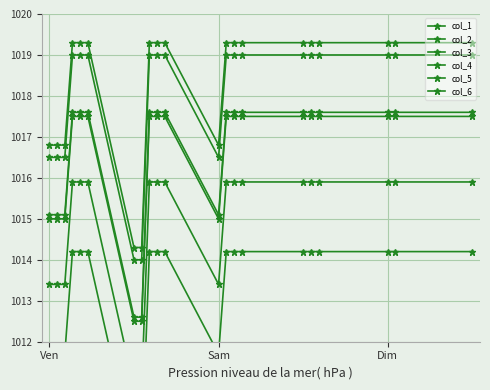

Reading right to left, extract all data points from this chart.

col_1: 1019.0	1019.0	1019.0	1019.0	1019.0	1019.0	1019.0	1019.0	1019.0	1016.5	1019.0	1019.0	1019.0	1014.0	1014.0	1019.0	1019.0	1019.0	1016.5	1016.5	1016.5
col_2: 1019.3	1019.3	1019.3	1019.3	1019.3	1019.3	1019.3	1019.3	1019.3	1016.8	1019.3	1019.3	1019.3	1014.3	1014.3	1019.3	1019.3	1019.3	1016.8	1016.8	1016.8
col_3: 1017.6	1017.6	1017.6	1017.6	1017.6	1017.6	1017.6	1017.6	1017.6	1015.1	1017.6	1017.6	1017.6	1012.6	1012.6	1017.6	1017.6	1017.6	1015.1	1015.1	1015.1
col_4: 1015.9	1015.9	1015.9	1015.9	1015.9	1015.9	1015.9	1015.9	1015.9	1013.4	1015.9	1015.9	1015.9	1010.9	1010.9	1015.9	1015.9	1015.9	1013.4	1013.4	1013.4
col_5: 1014.2	1014.2	1014.2	1014.2	1014.2	1014.2	1014.2	1014.2	1014.2	1011.7	1014.2	1014.2	1014.2	1009.2	1009.2	1014.2	1014.2	1014.2	1011.7	1011.7	1011.7
col_6: 1017.5	1017.5	1017.5	1017.5	1017.5	1017.5	1017.5	1017.5	1017.5	1015.0	1017.5	1017.5	1017.5	1012.5	1012.5	1017.5	1017.5	1017.5	1015.0	1015.0	1015.0